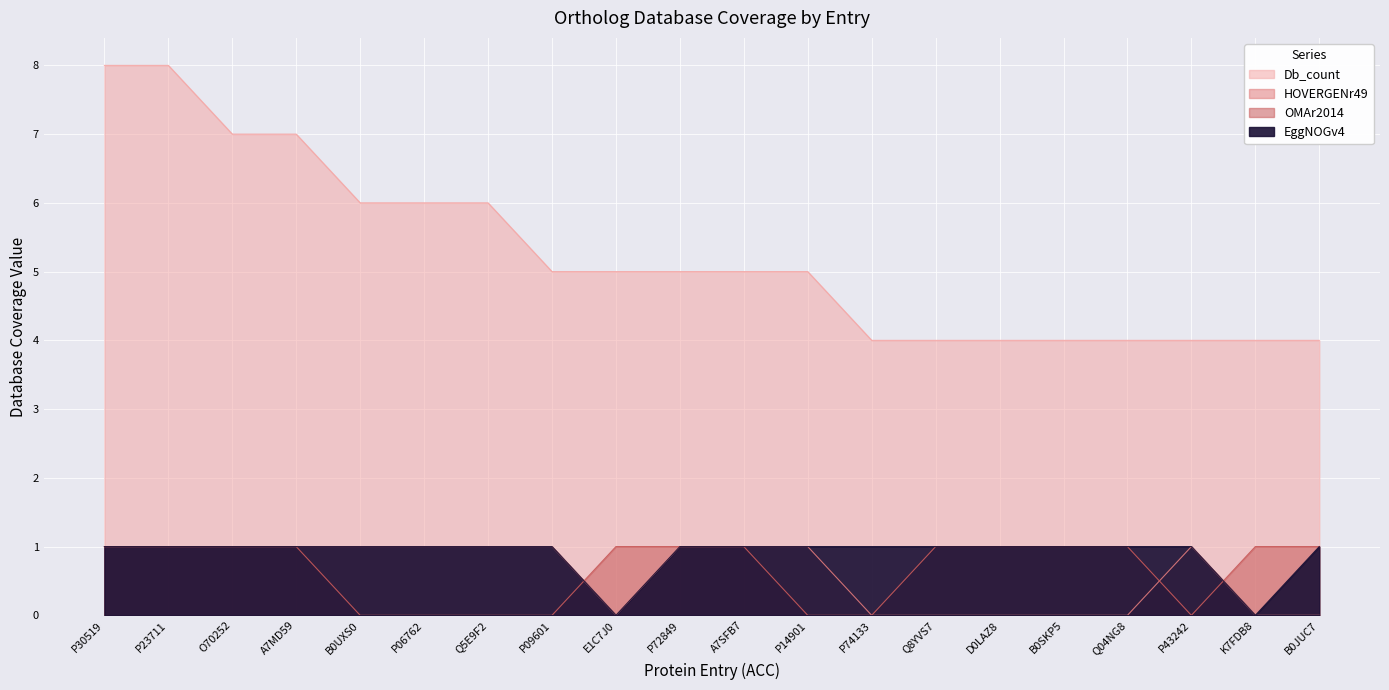

How many OMAr2014 values are between 0 and 1?

20